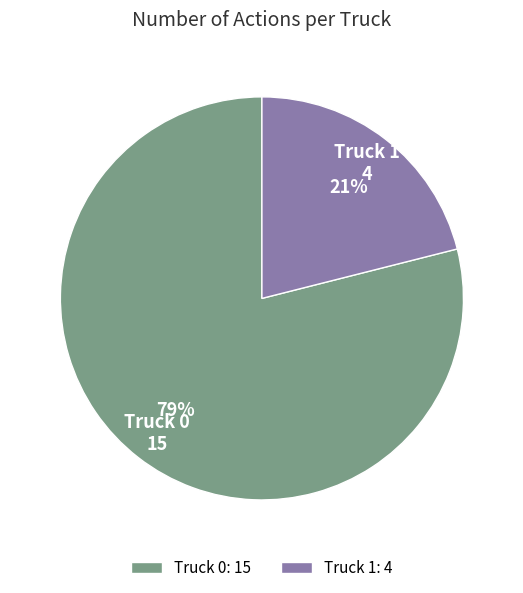

Rank the categories by value from highest to lowest.

Truck 0, Truck 1